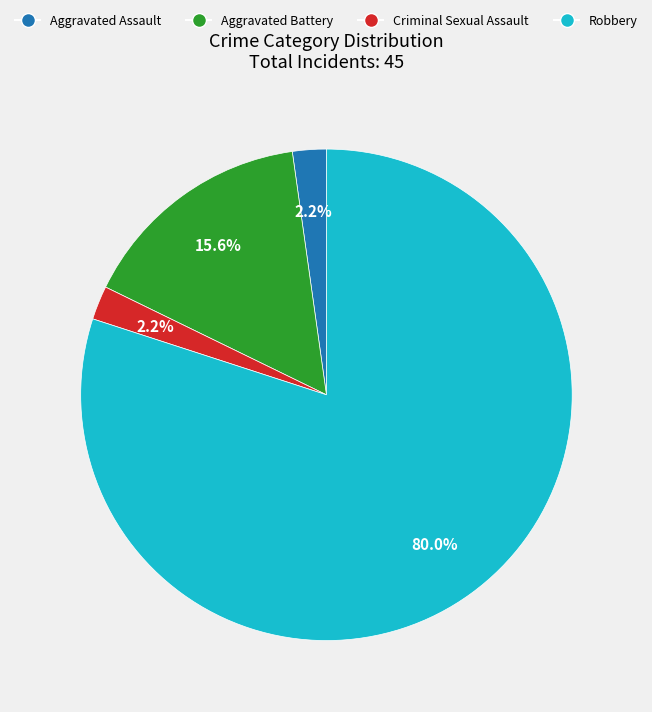

To the nearest percent, what is the difference between the largest and smallest slice percentages?

78%